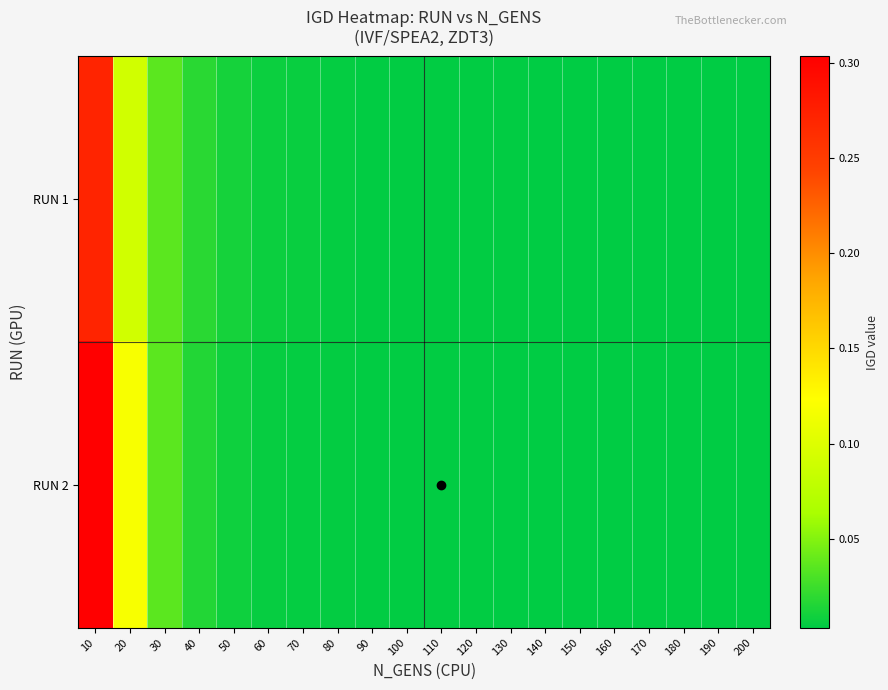

Reading left to right, transcribe all the data shown in this chart.

RUN 1: 10=0.3	20=0.1	30=0.0	40=0.0	50=0.0	60=0.0	70=0.0	80=0.0	90=0.0	100=0.0	110=0.0	120=0.0	130=0.0	140=0.0	150=0.0	160=0.0	170=0.0	180=0.0	190=0.0	200=0.0
RUN 2: 10=0.3	20=0.1	30=0.0	40=0.0	50=0.0	60=0.0	70=0.0	80=0.0	90=0.0	100=0.0	110=0.0	120=0.0	130=0.0	140=0.0	150=0.0	160=0.0	170=0.0	180=0.0	190=0.0	200=0.0